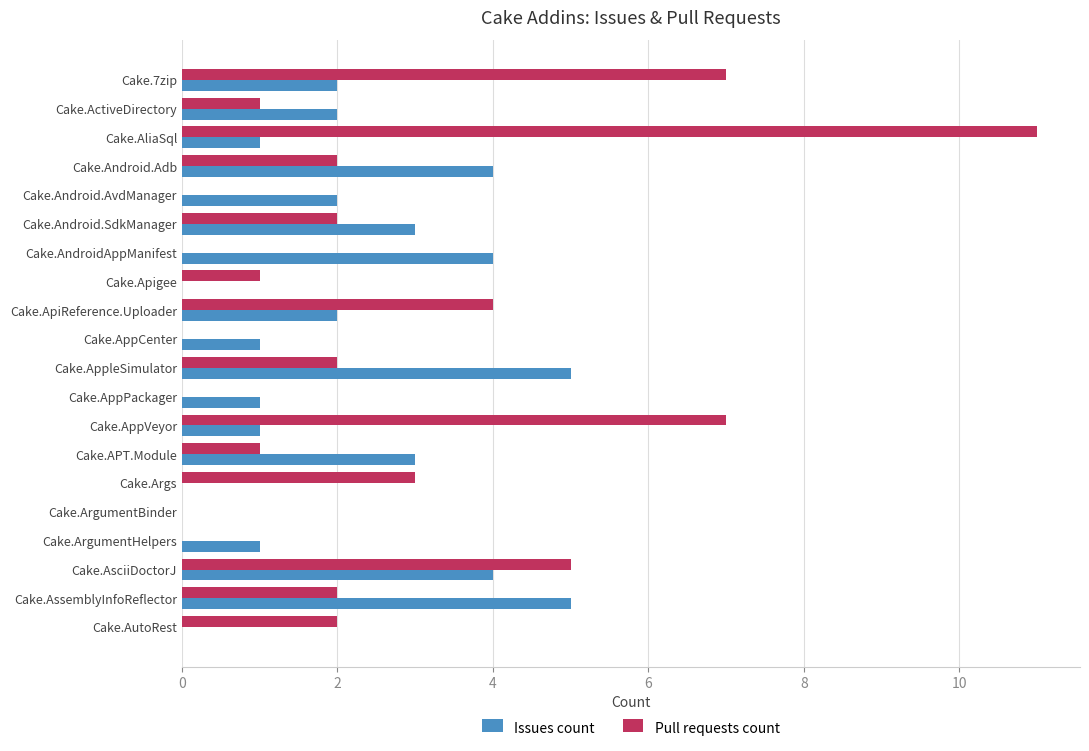

Is the value of Issues count at Cake.ApiReference.Uploader greater than the value of Pull requests count at Cake.AndroidAppManifest?

Yes